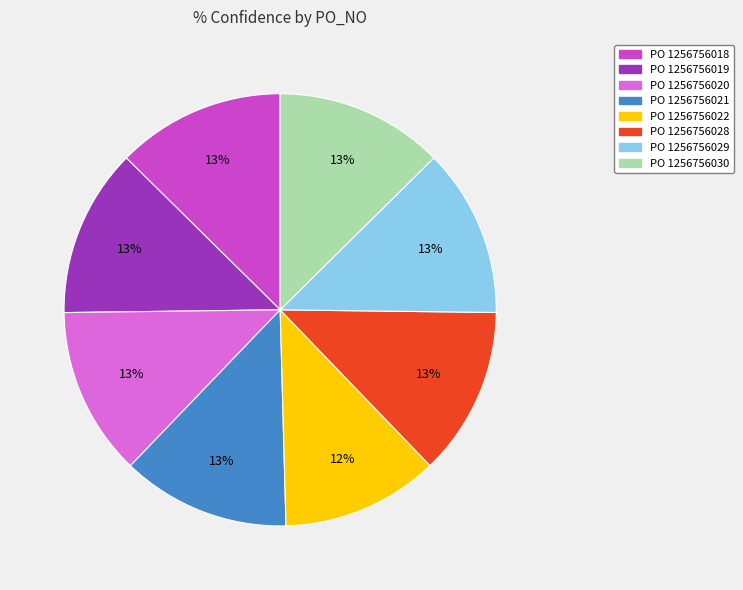

To the nearest percent, what is the difference between the largest and smallest slice percentages?

1%